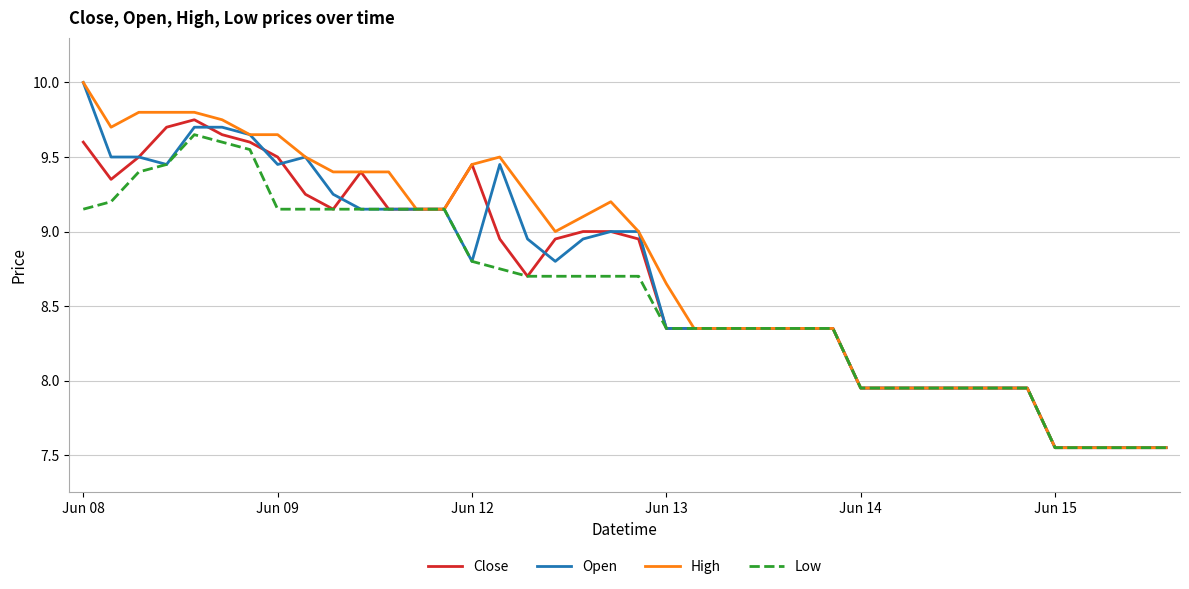

Does the chart have visible grid lines?

Yes